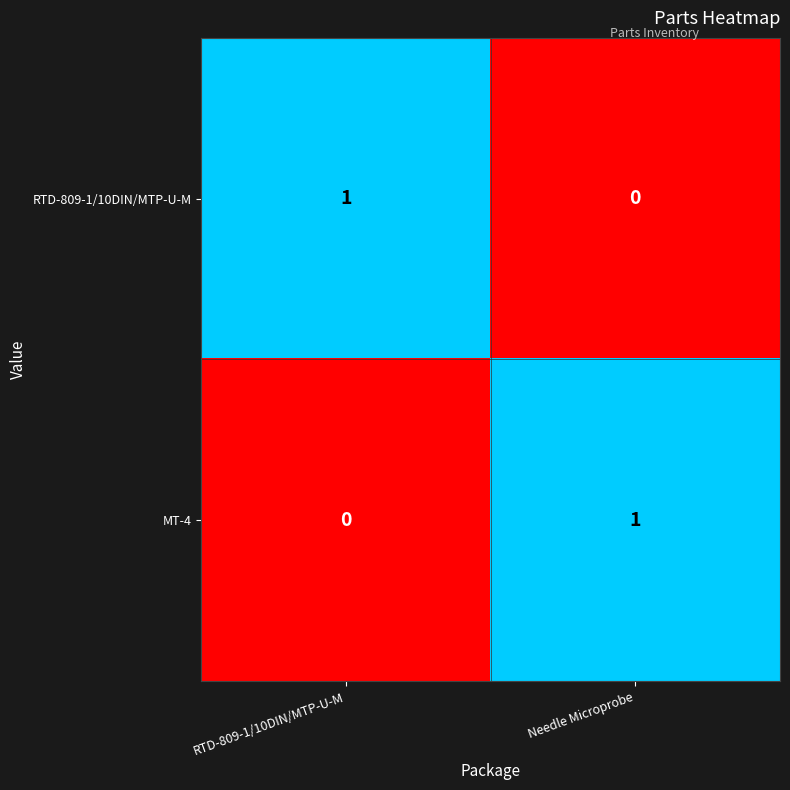

Which category has the highest value in the RTD-809-1/10DIN/MTP-U-M series?

RTD-809-1/10DIN/MTP-U-M